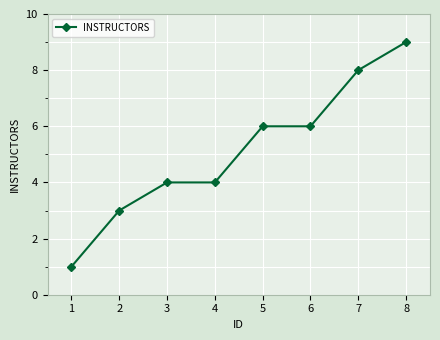

True or false: the data has more than 2 interior local peaks.

False